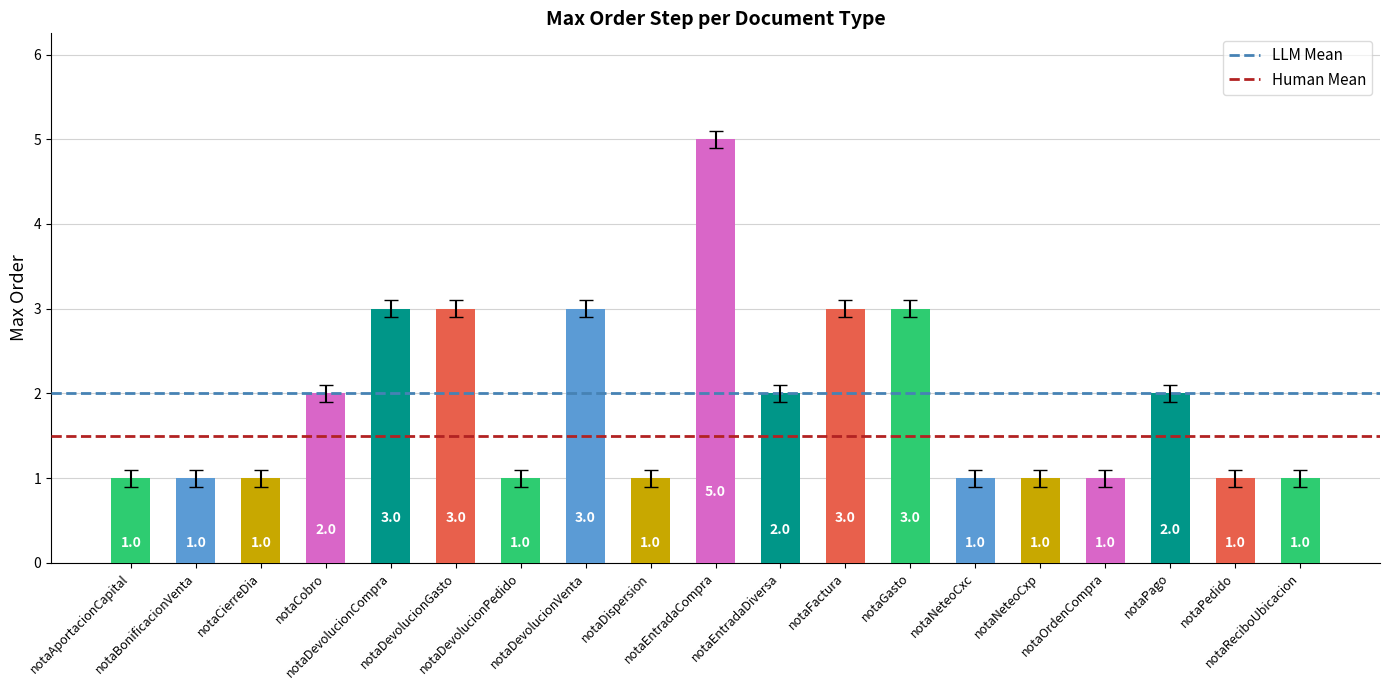

Count the values in the range 1 to 3.

18